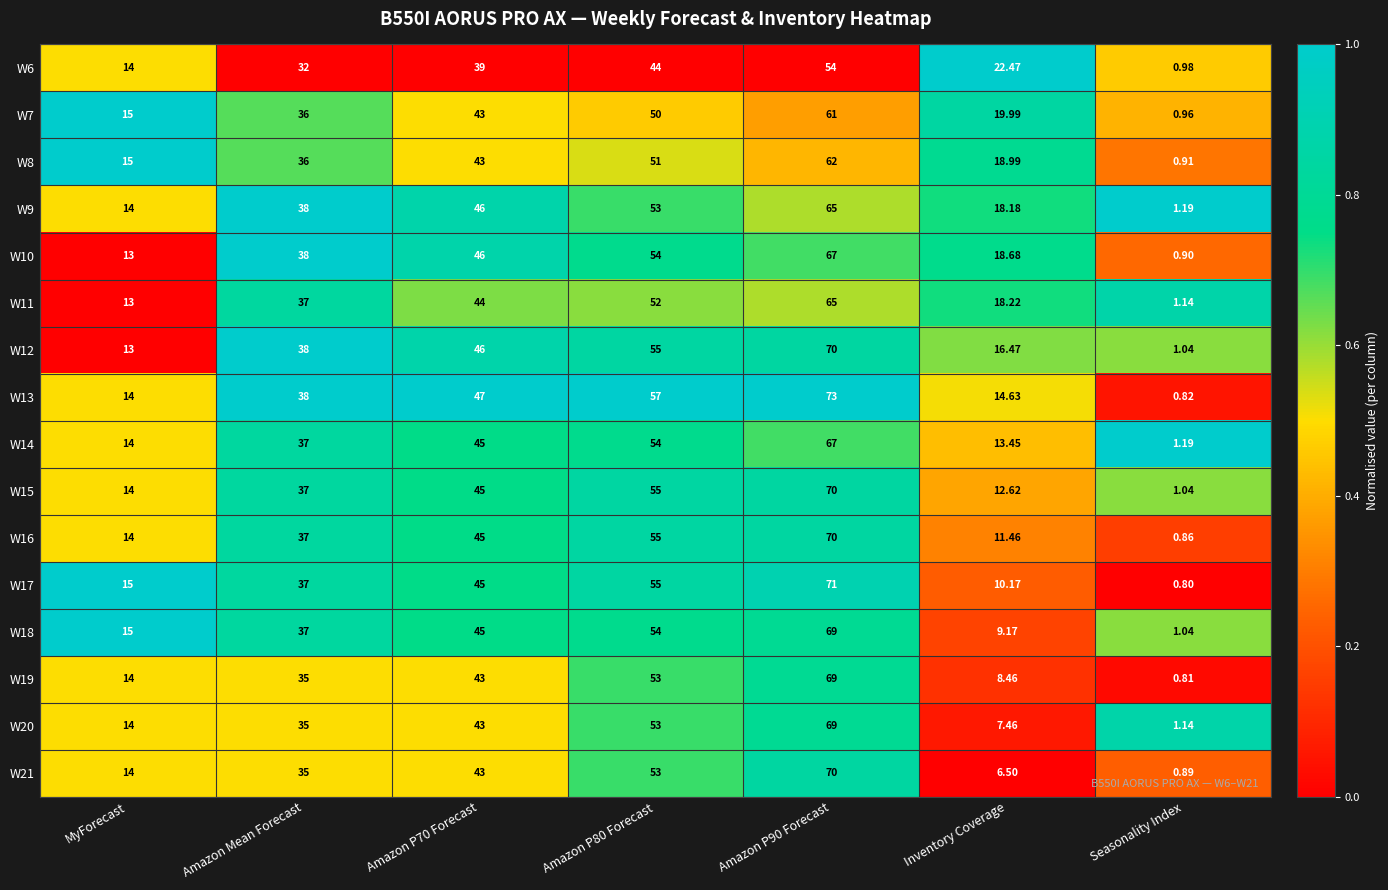

Which label corresponds to the smallest value in the chart?

Seasonality Index